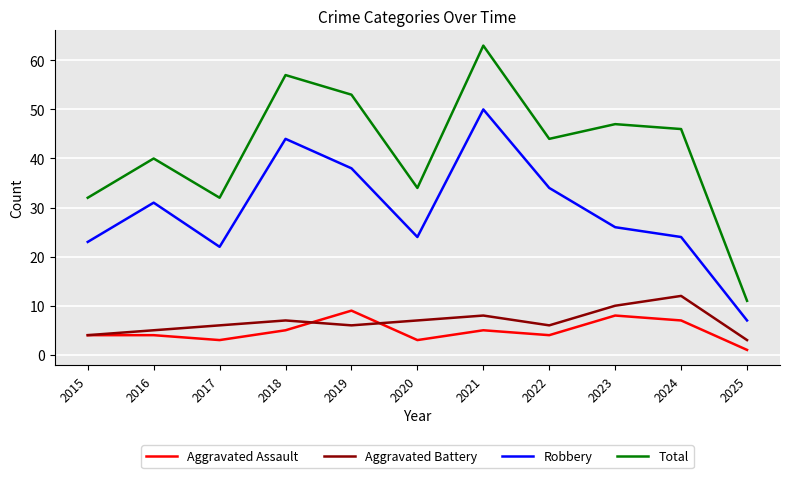

The Aggravated Assault series shows 5 at 2021. True or false?

True